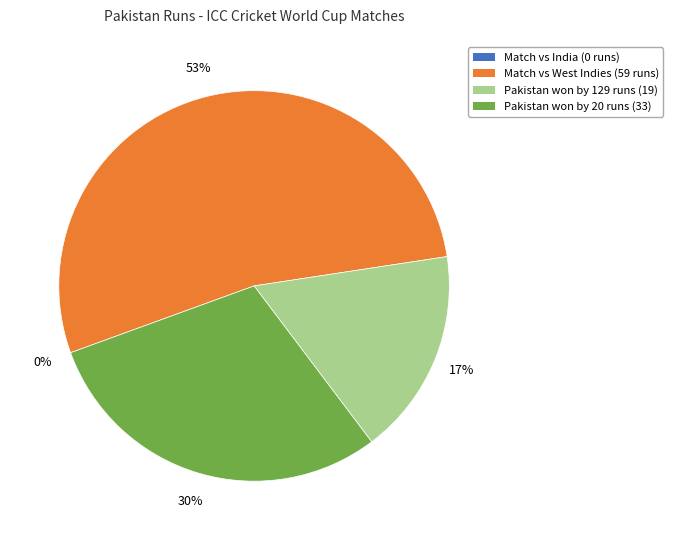

To the nearest percent, what is the average slice percentage?

25%